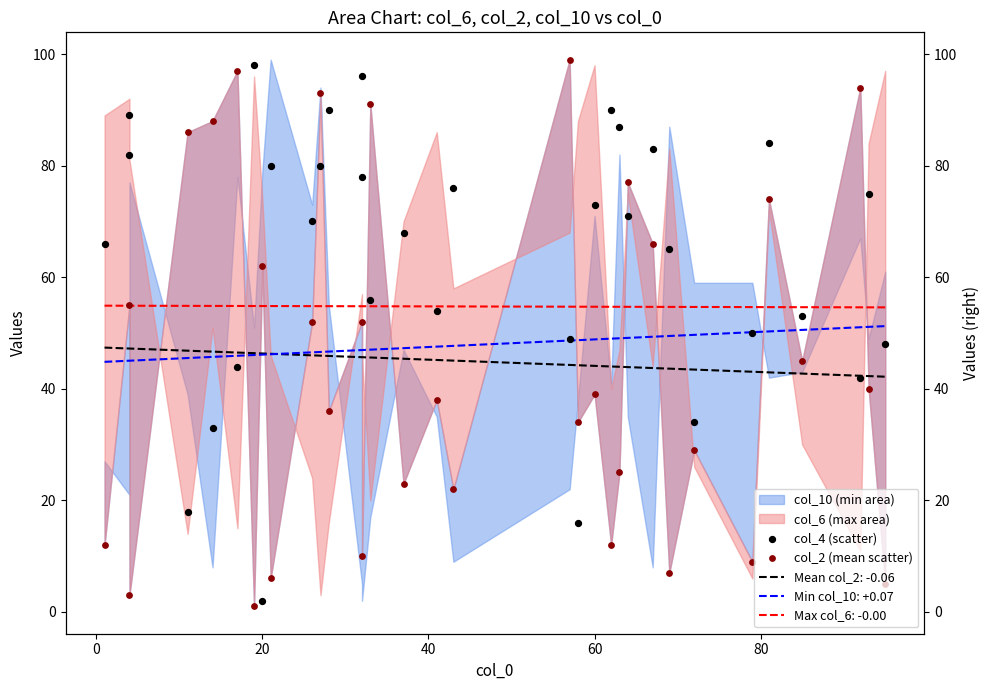

Which series reaches the minimum Y coordinate?

col_2 (mean scatter)